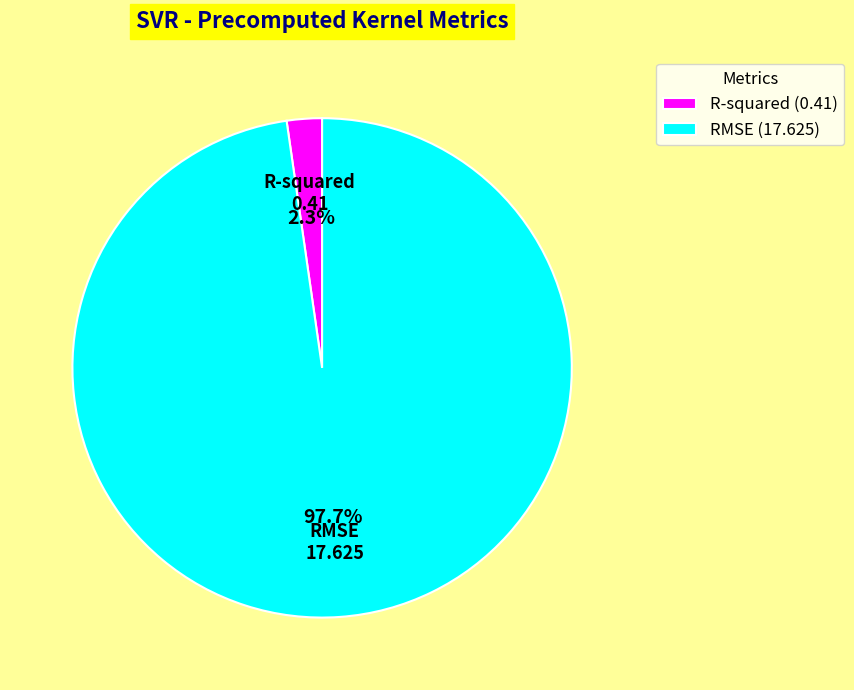

To the nearest percent, what portion does RMSE represent?

98%